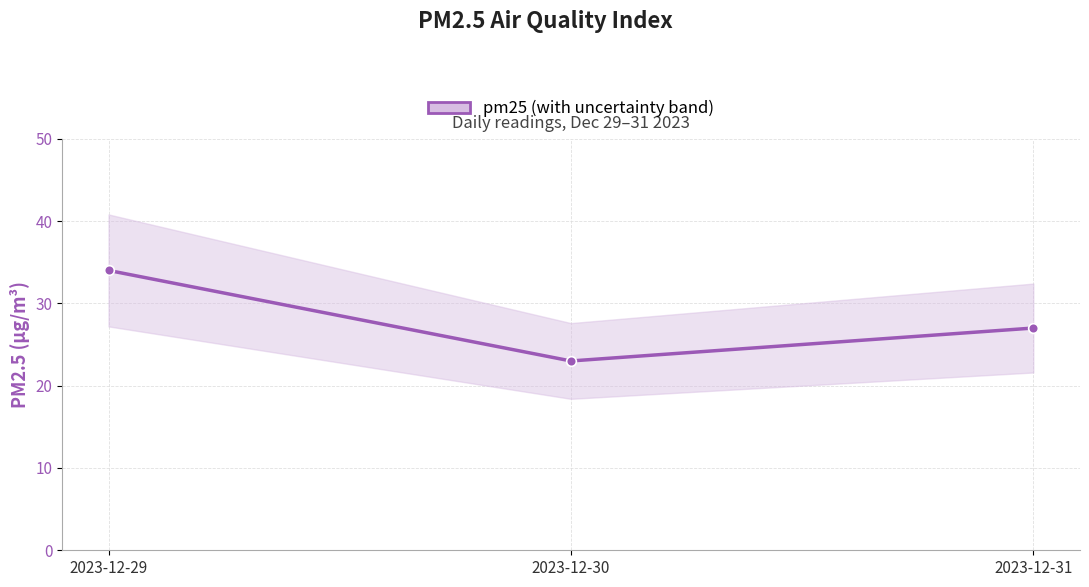

What is the sum of all values?

84